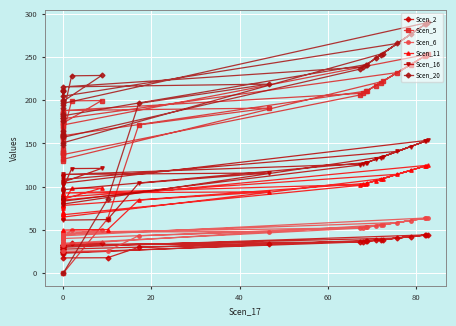

How many data points does each series have?

40